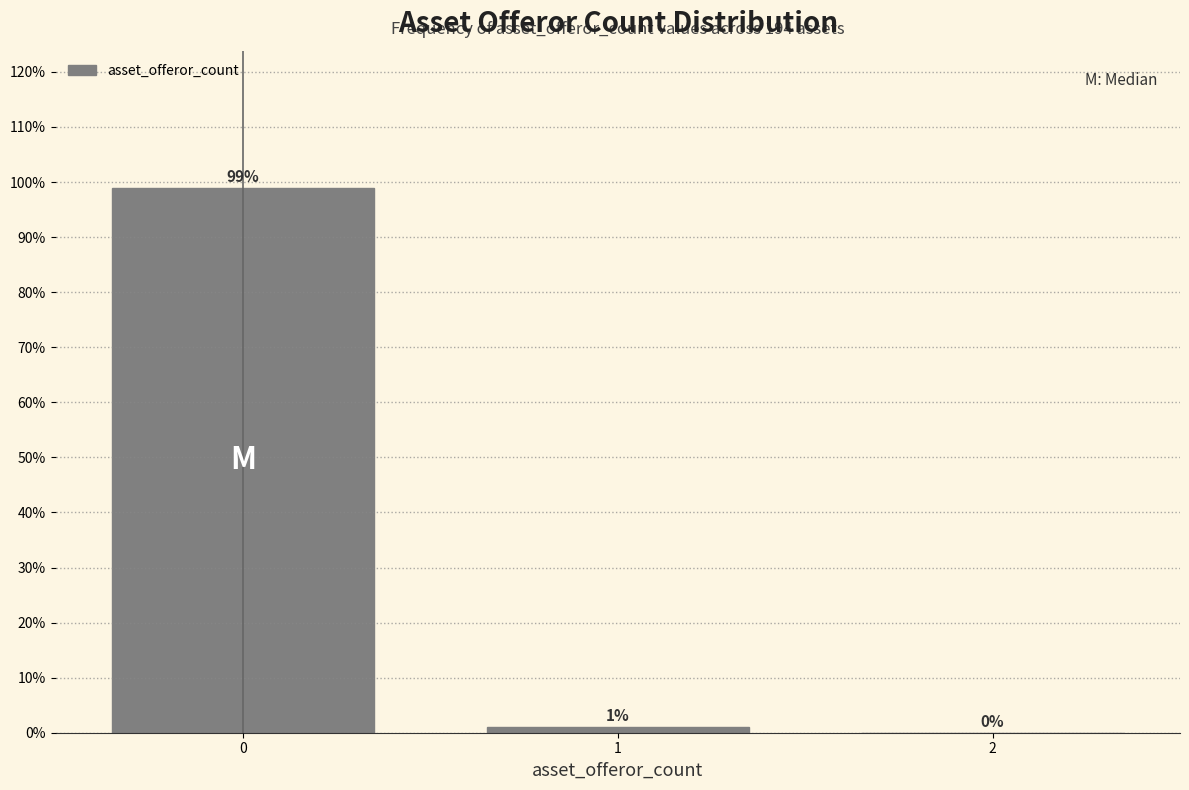

Reading left to right, list all the values displayed in this chart.

0=99.0	1=1.0	2=0.0